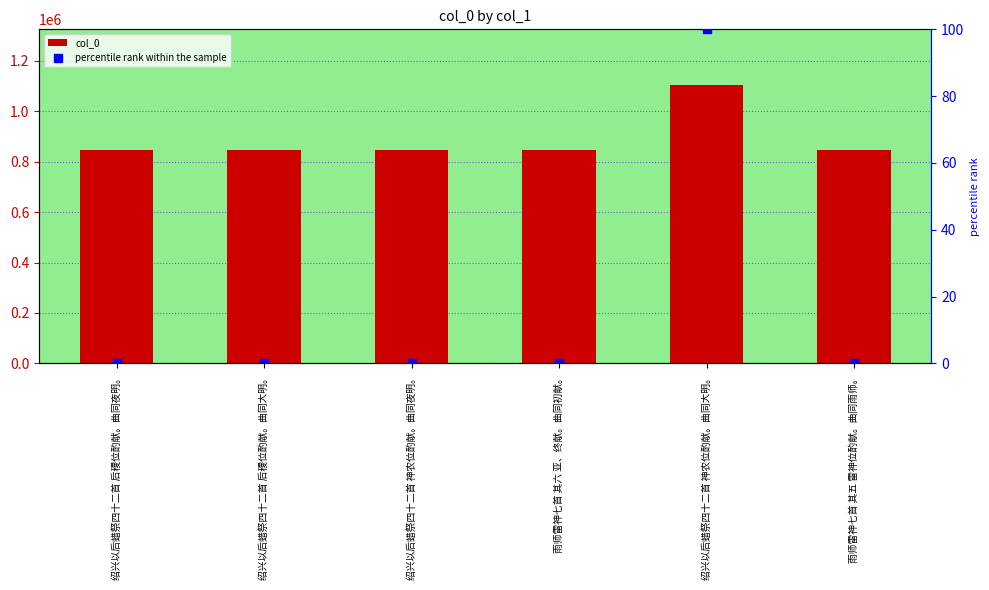

Which series contains the highest Y value?

col_0